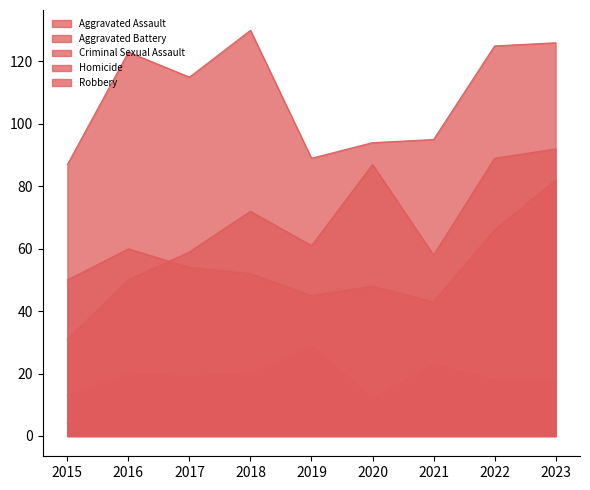

Where is Aggravated Battery nearest to the value 62?

2016